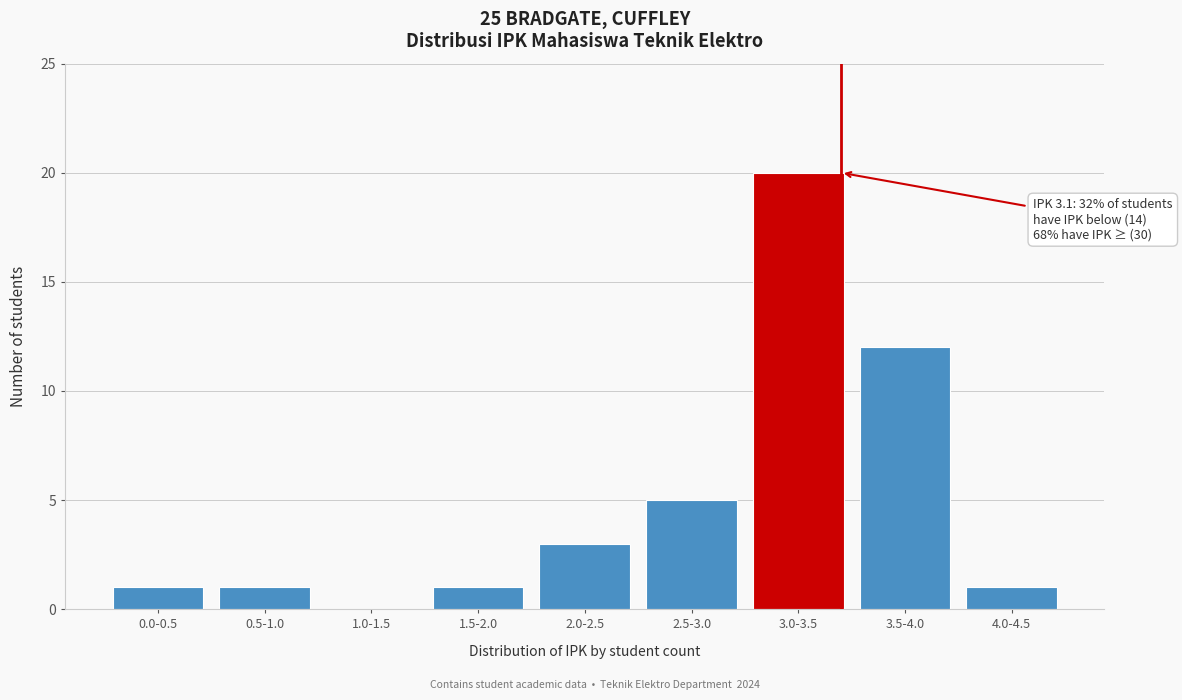

Reading right to left, extract all data points from this chart.

4.0-4.5=1	3.5-4.0=12	3.0-3.5=20	2.5-3.0=5	2.0-2.5=3	1.5-2.0=1	1.0-1.5=0	0.5-1.0=1	0.0-0.5=1